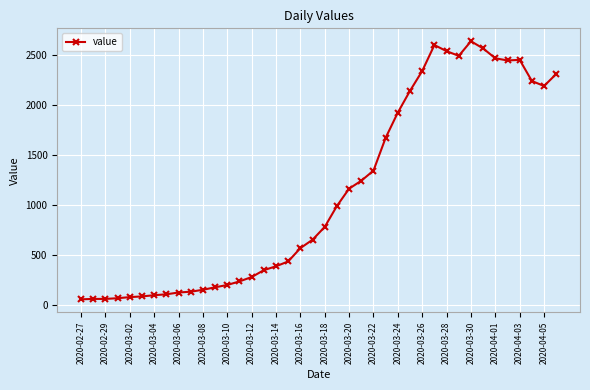

What is the value of the 30th point from the left?

2600